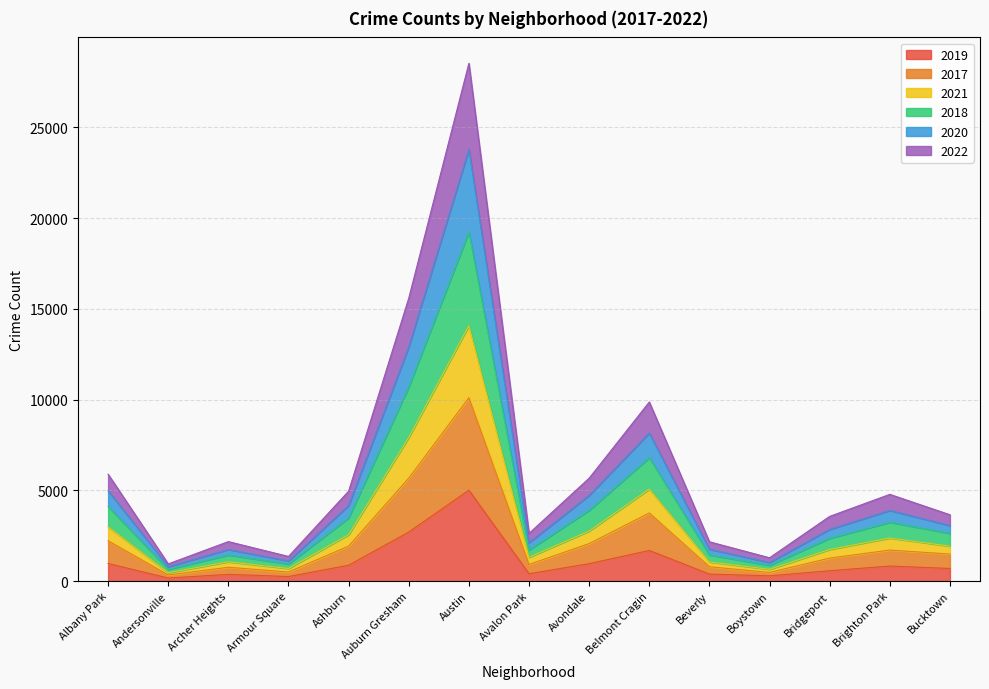

True or false: 2017 has more than 1 points higher than both neighbors.

True